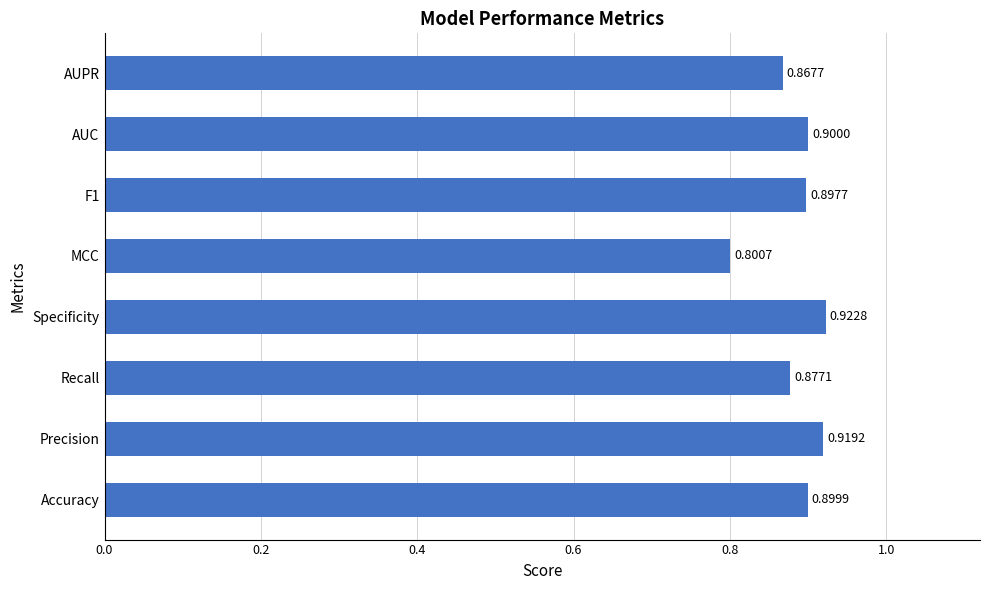

What is the greatest value displayed?

0.9